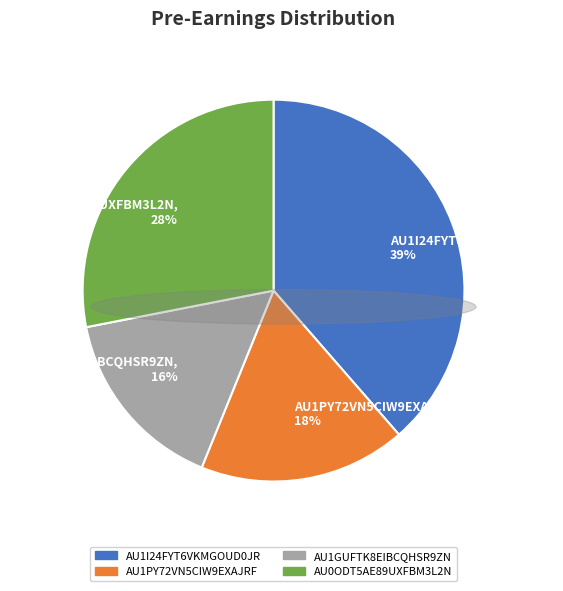

Do AU1PY72VN5CIW9EXAJRF and AU0ODT5AE89UXFBM3L2N together represent more than half of the pie?

No